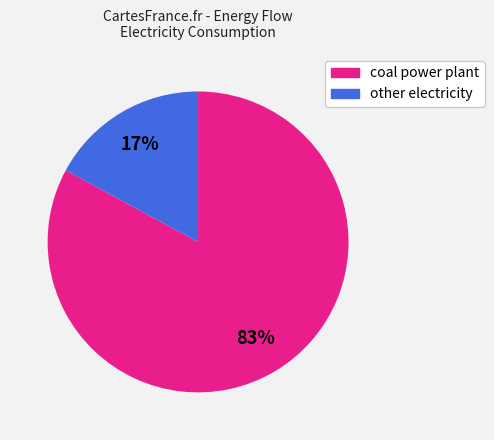

Count the number of slices in the pie.

2